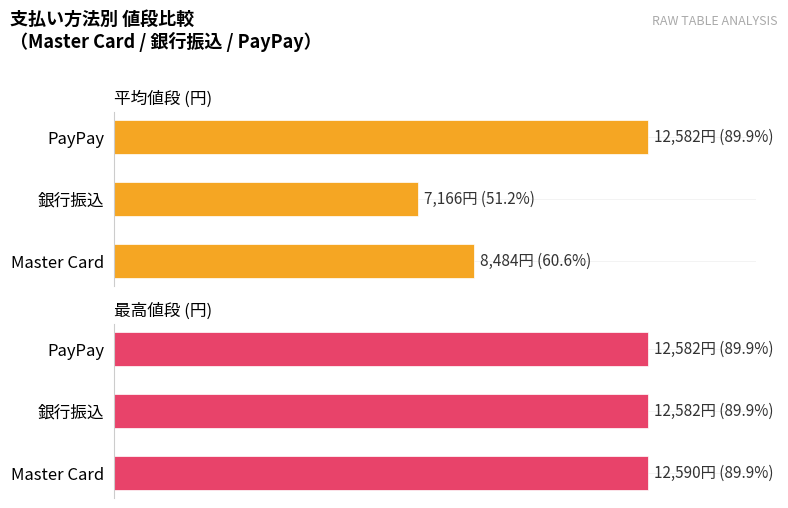

Read the 最高値段 (円) value at 銀行振込.

12582